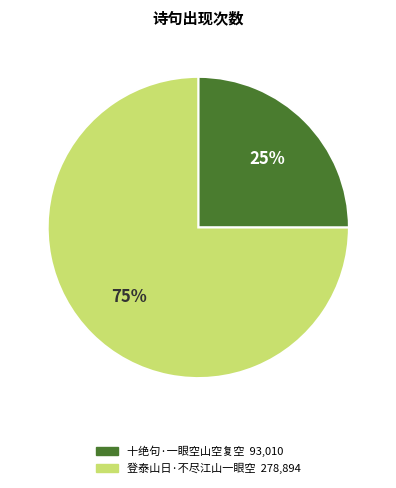

To the nearest percent, what percentage of the pie is 十绝句·一眼空山空复空?

25%